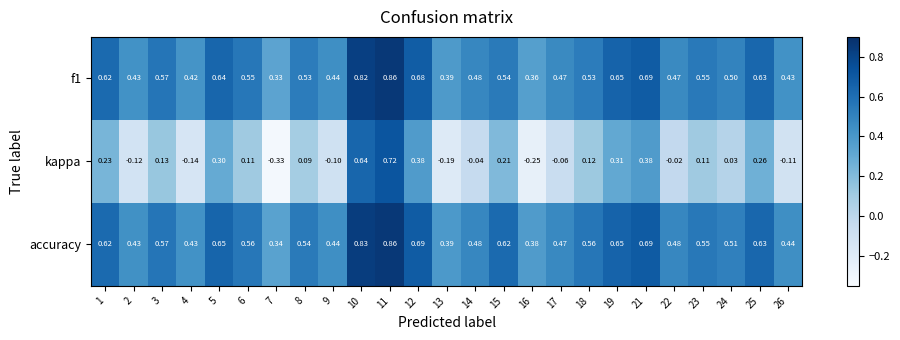

Which series has the largest range (max minus min)?

kappa